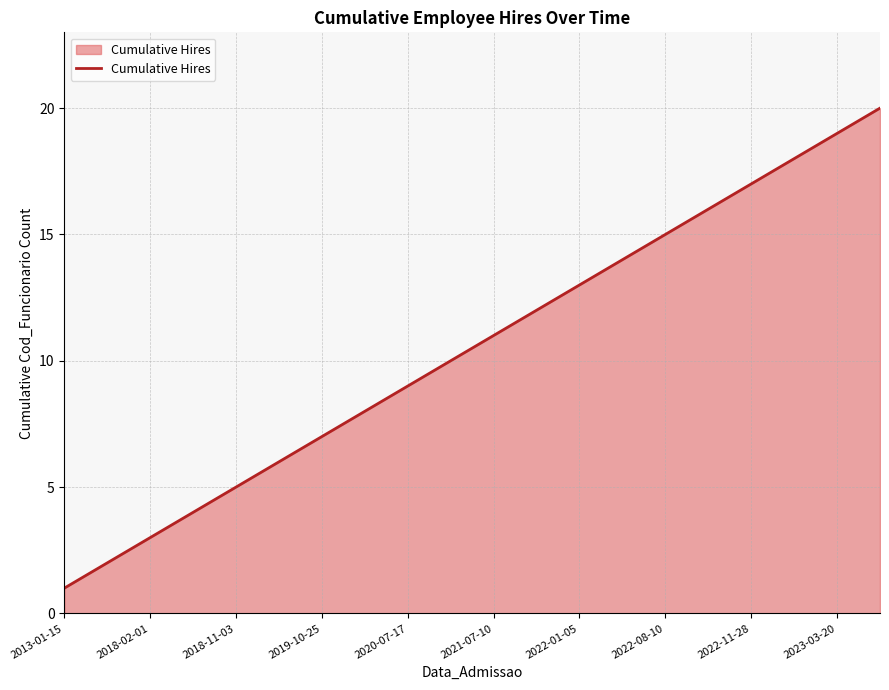

What is the difference between the maximum and minimum values?

19